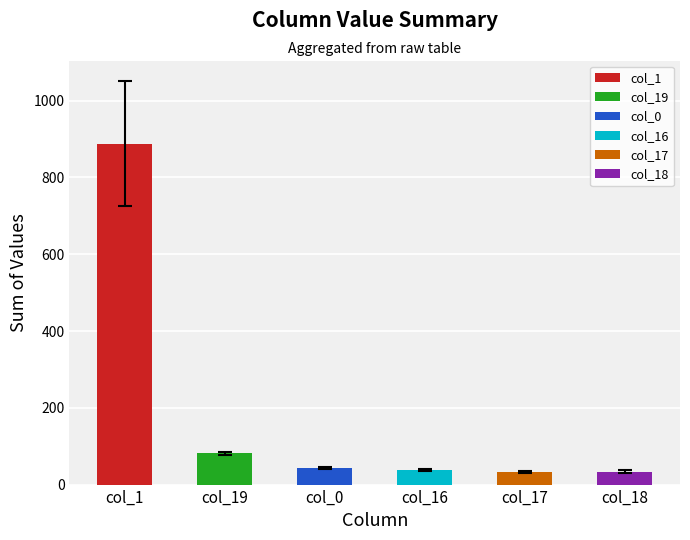

Between 6 and col_0, which is larger?

col_0